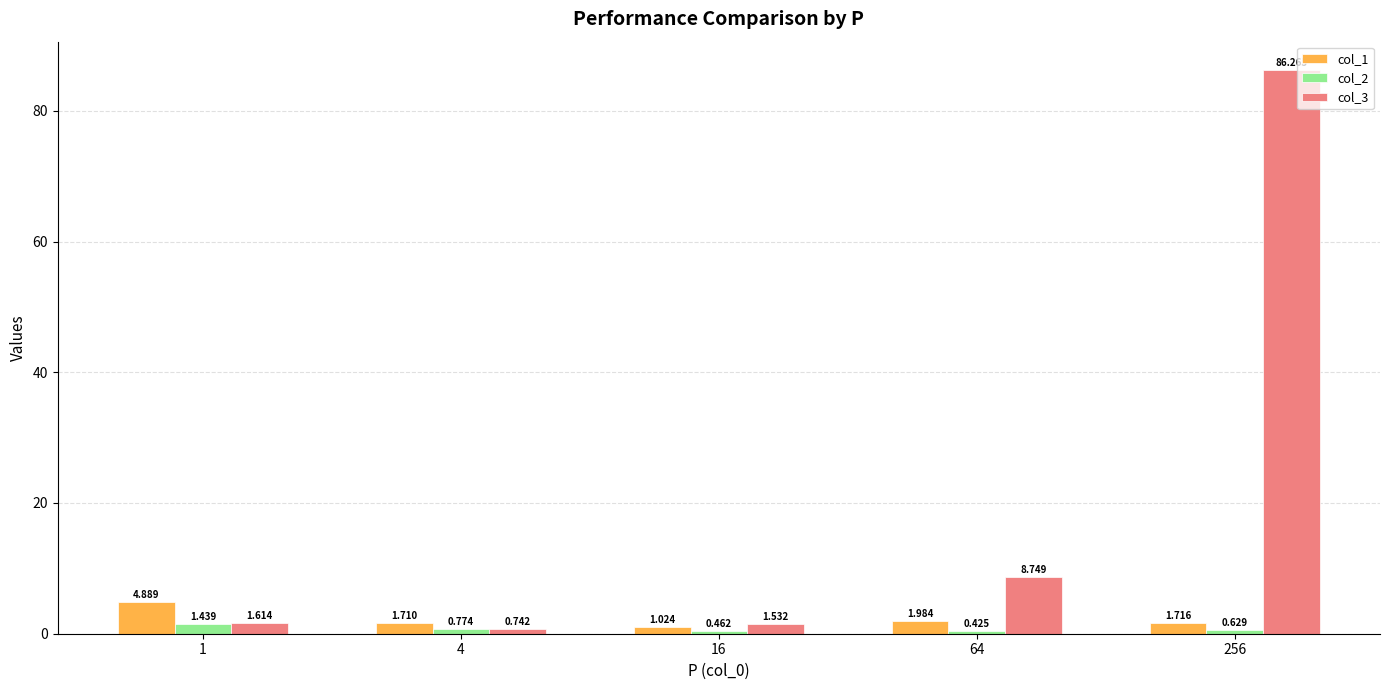

What is the average value of the col_3 series?

19.8